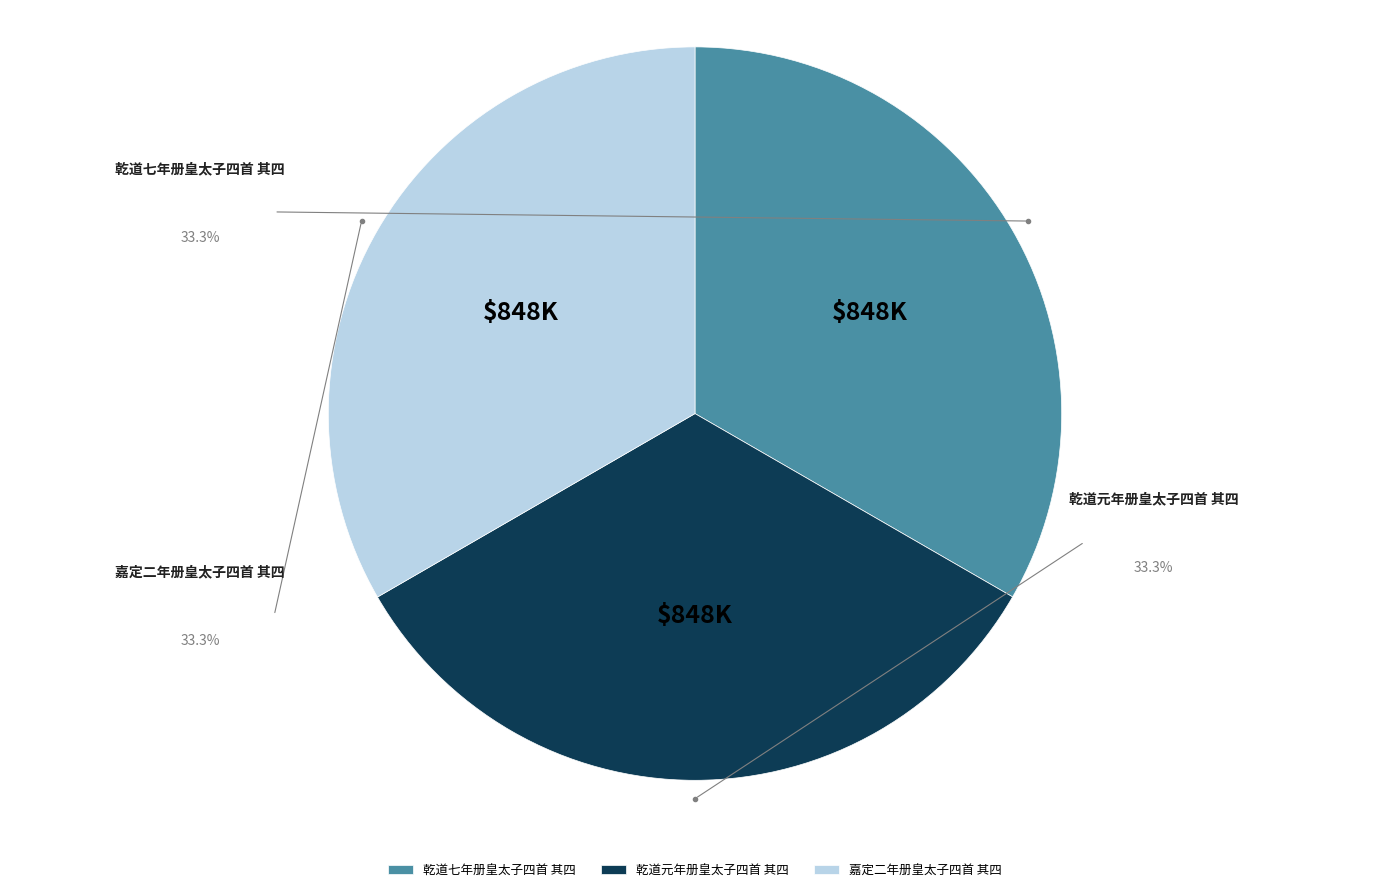

Which category has the biggest portion of the pie?

嘉定二年册皇太子四首 其四